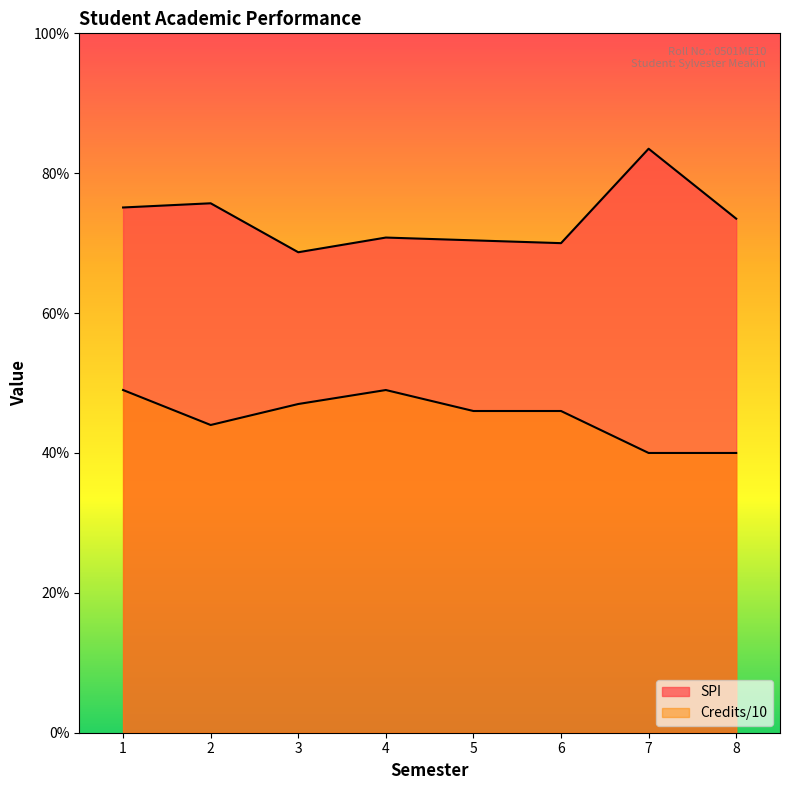

List the labels in order of SPI value, smallest first.

3, 6, 5, 4, 8, 1, 2, 7